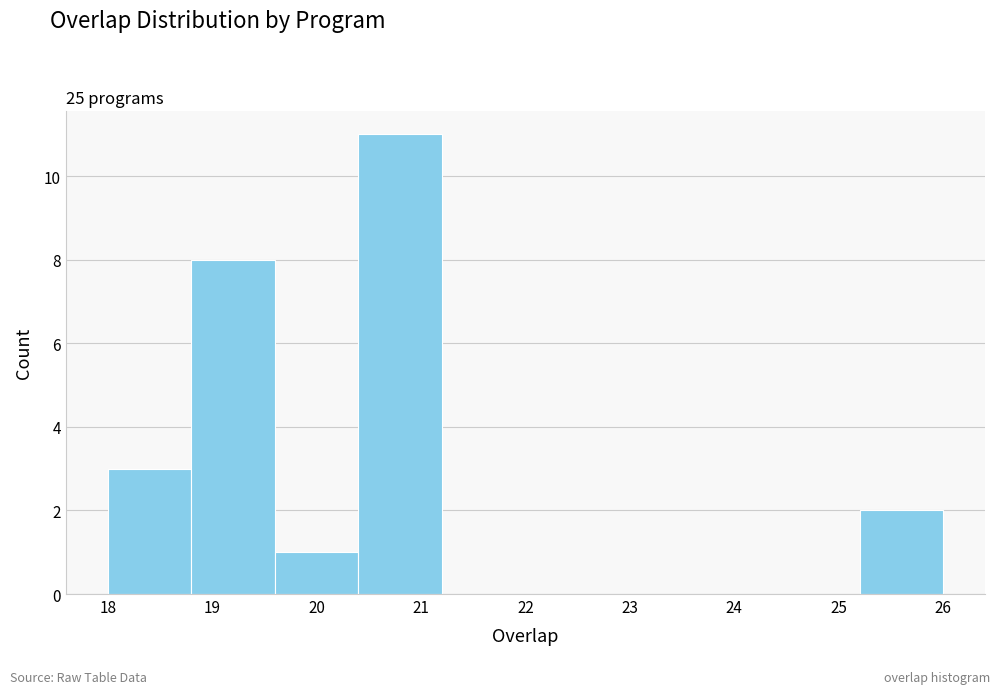

Reading left to right, transcribe this chart: for each bar, give the range it covers on the x-axis and its height. The values are not printed on the chart, so give them approximately, as read against the axis.

18.0 to 18.8: 3
18.8 to 19.6: 8
19.6 to 20.4: 1
20.4 to 21.2: 11
21.2 to 22.0: 0
22.0 to 22.8: 0
22.8 to 23.6: 0
23.6 to 24.4: 0
24.4 to 25.2: 0
25.2 to 26.0: 2